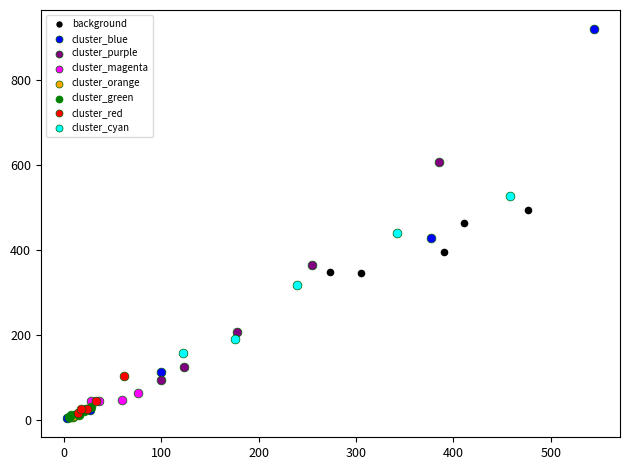

Which series has the widest spread of Y values?

cluster_blue